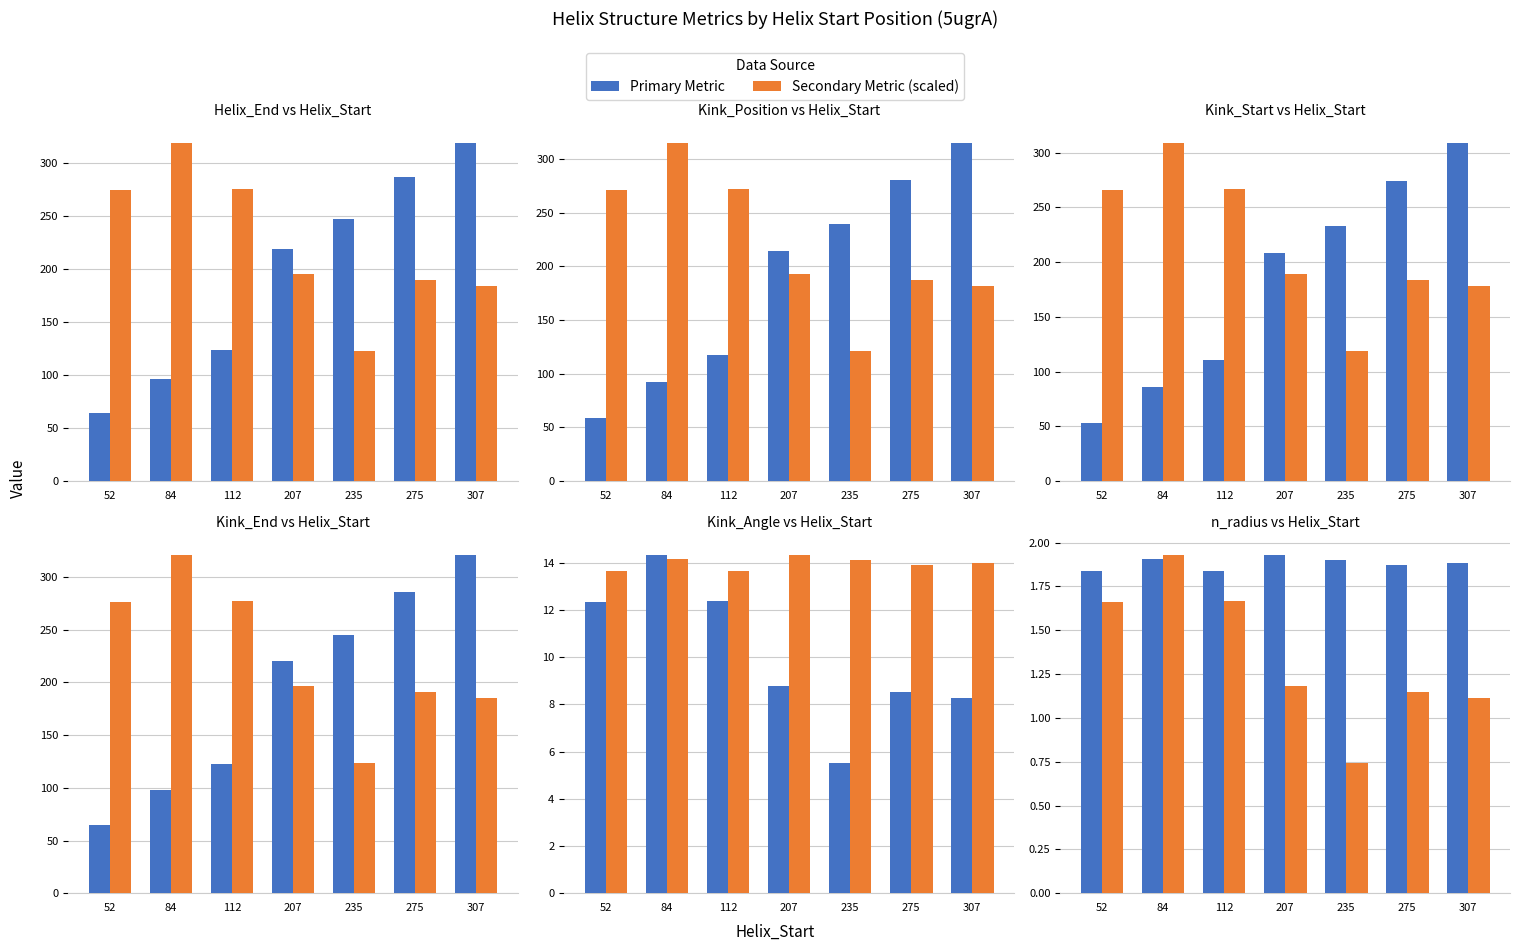

Which series changed the most between 52 and 275?

Helix_End